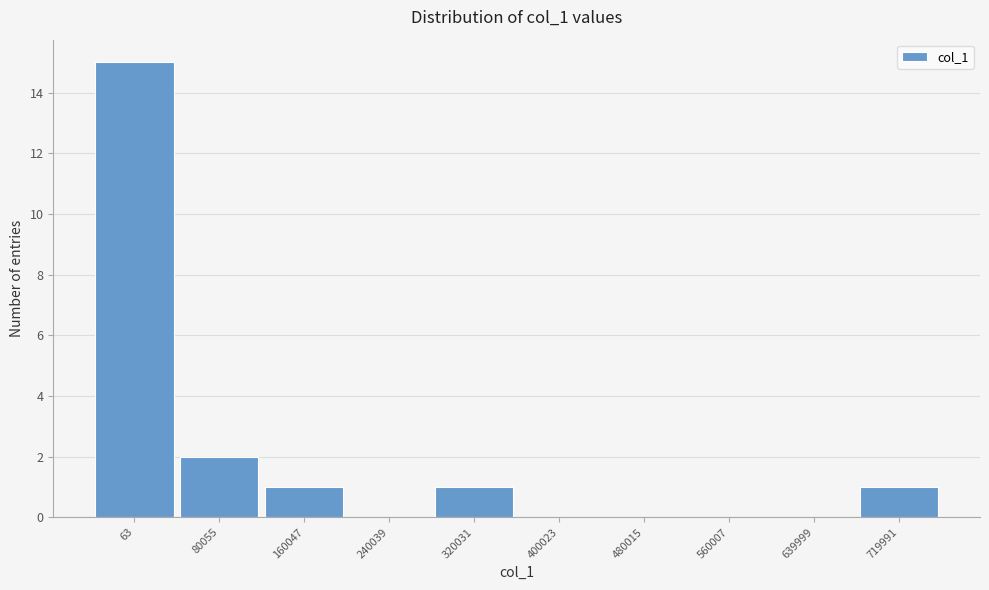

What is the sum of all values?

20